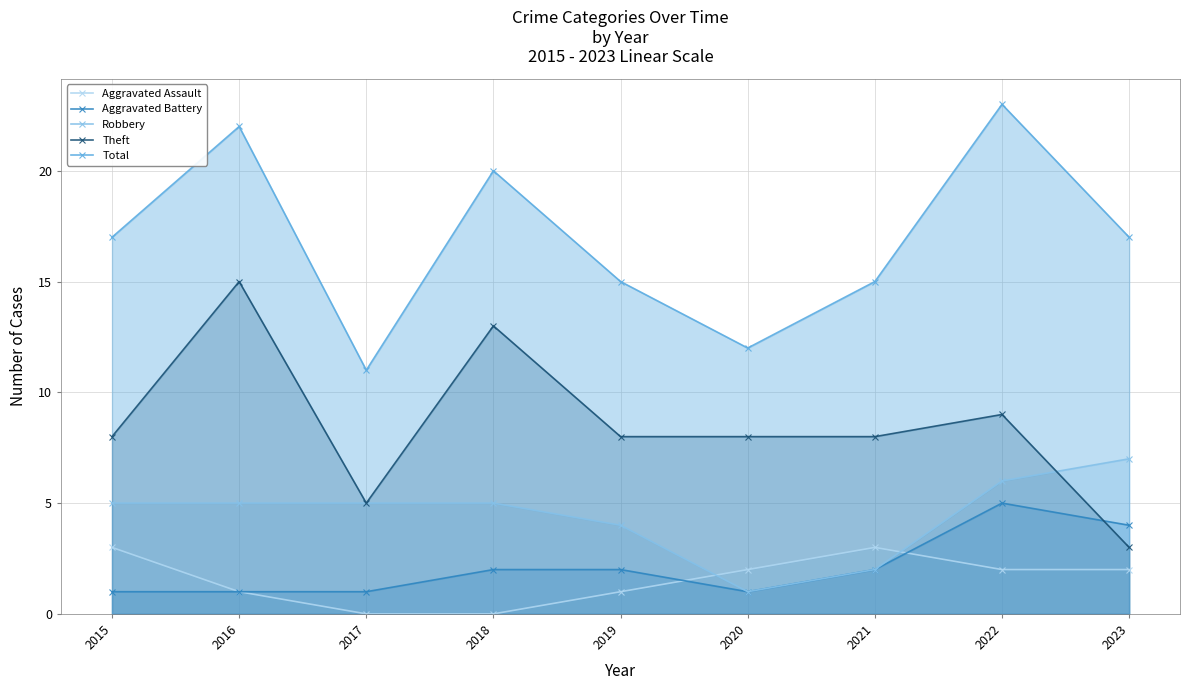

Read the Total value at 2019, to the nearest 5.

15